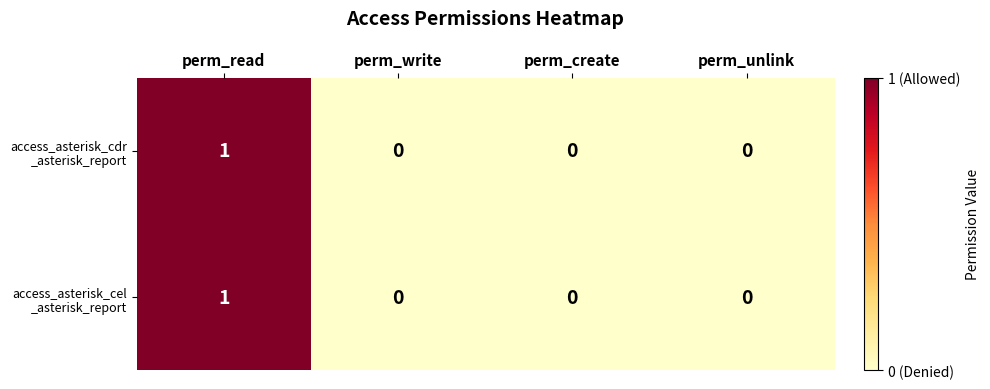

What is the greatest value displayed?

1